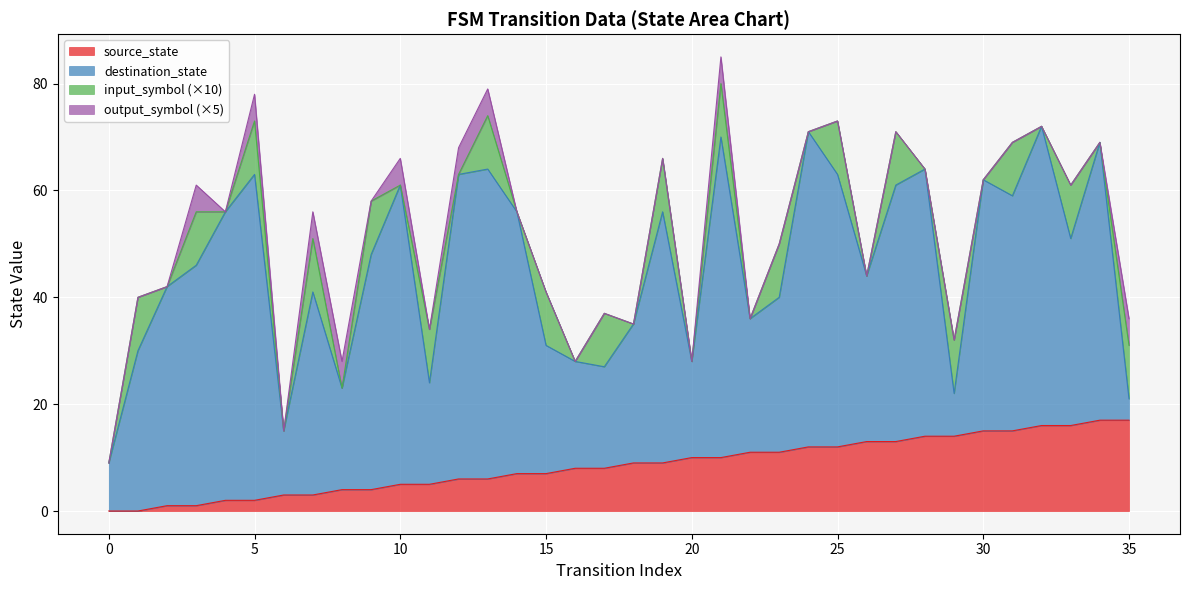

Rank the series by their maximum value, from lowest to highest.

input_symbol_num, output_symbol_num, source_state, destination_state